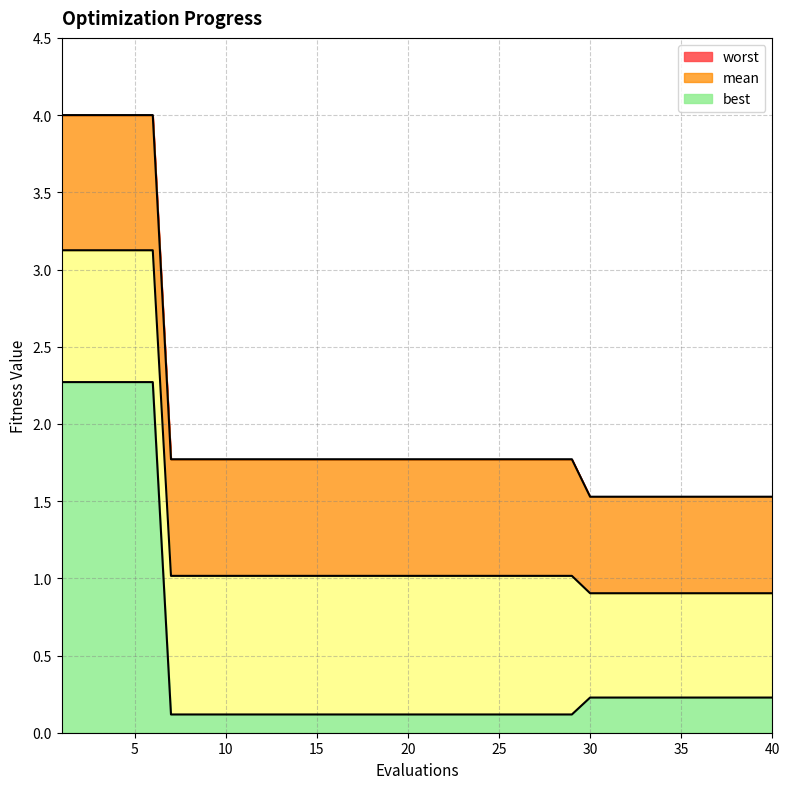

True or false: mean and best cross at least once.

False